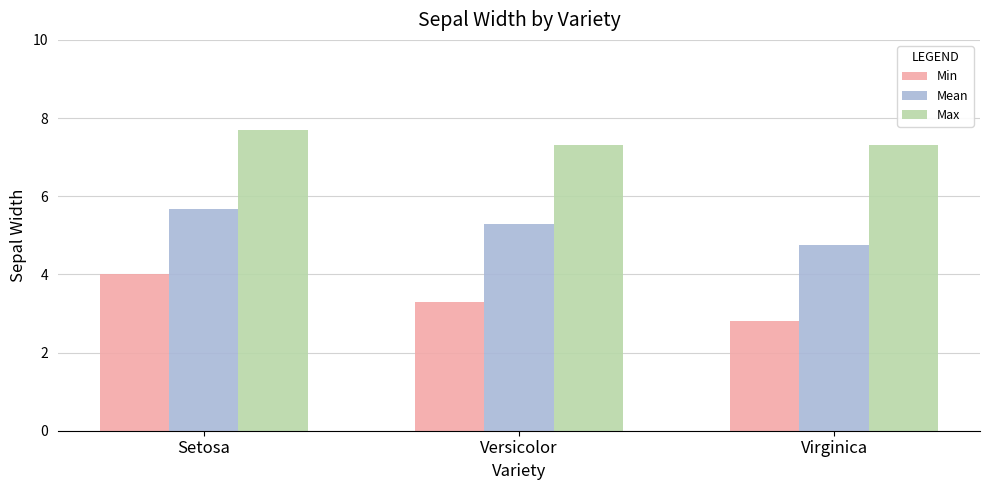

What are all the series names shown in the legend?

Min, Mean, Max